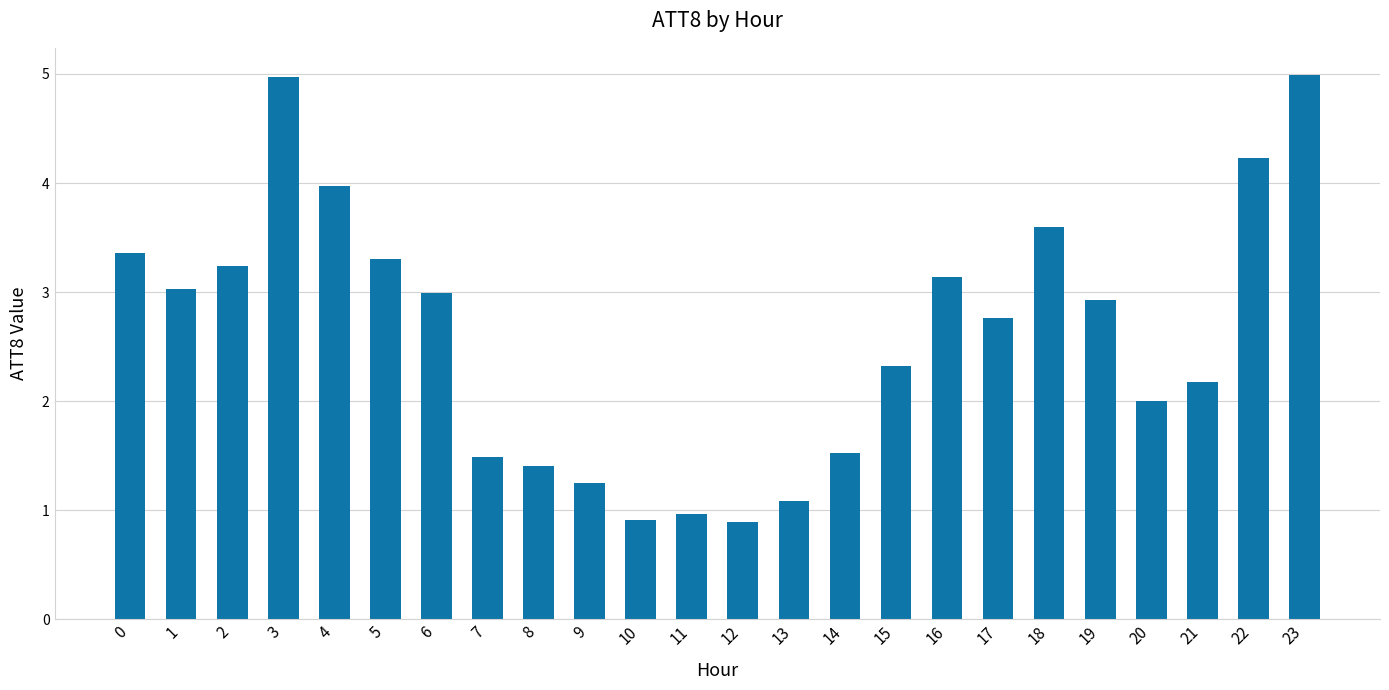

Reading left to right, transcribe all the data shown in this chart.

0=3.4	1=3.0	2=3.2	3=5.0	4=4.0	5=3.3	6=3.0	7=1.5	8=1.4	9=1.2	10=0.9	11=1.0	12=0.9	13=1.1	14=1.5	15=2.3	16=3.1	17=2.8	18=3.6	19=2.9	20=2.0	21=2.2	22=4.2	23=5.0